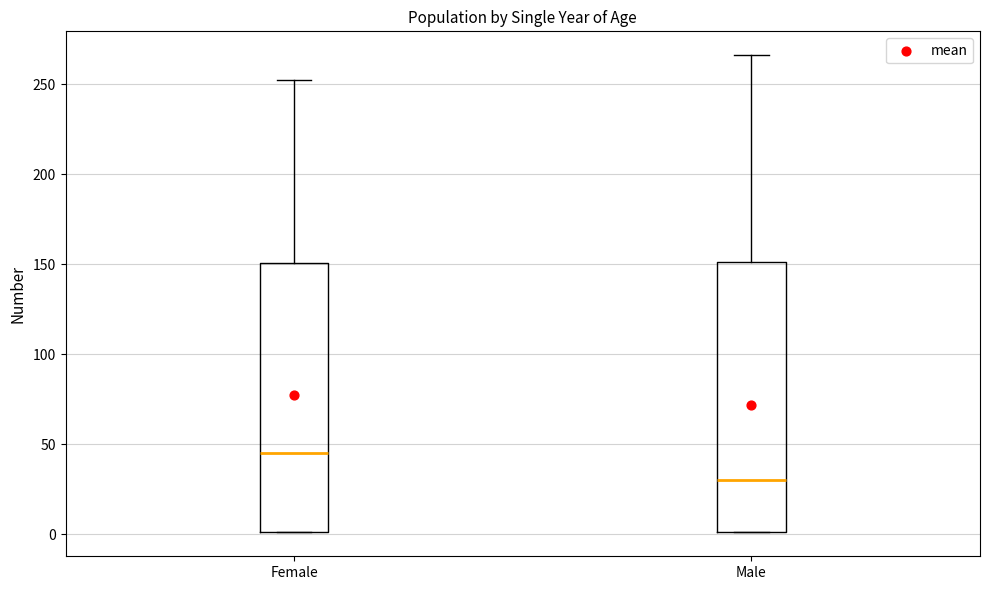

Reading left to right, transcribe this box plot: for each box, give where its median line is, the range the box spans, and where its two whiskers end, as read against the y-axis. The values are not printed on the chart, so give them approximately, as read against the axis.

Female: median 45, box 0 to 150, whiskers 0 to 250
Male: median 30, box 0 to 150, whiskers 0 to 265